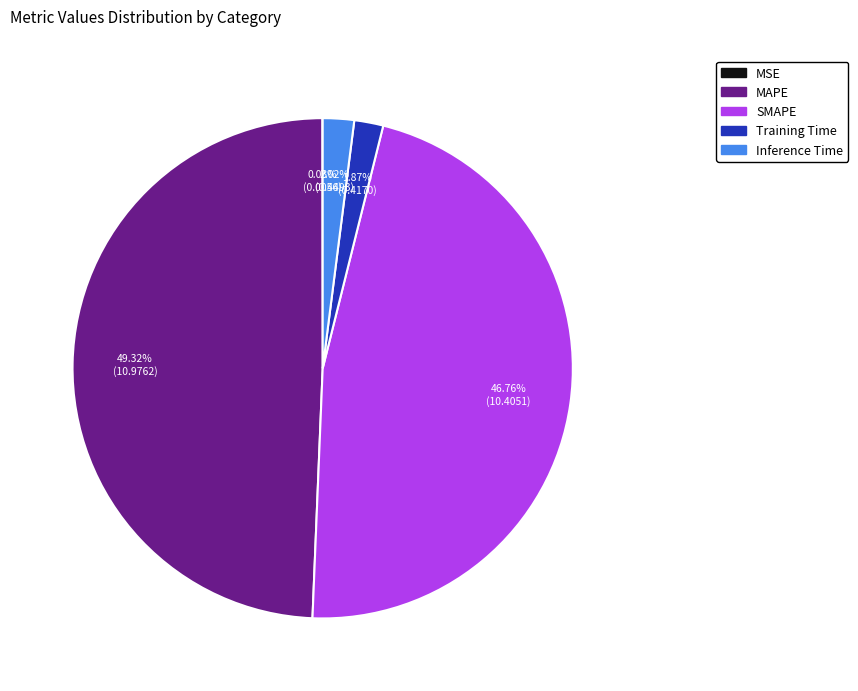

Does any single category account for the majority?

No